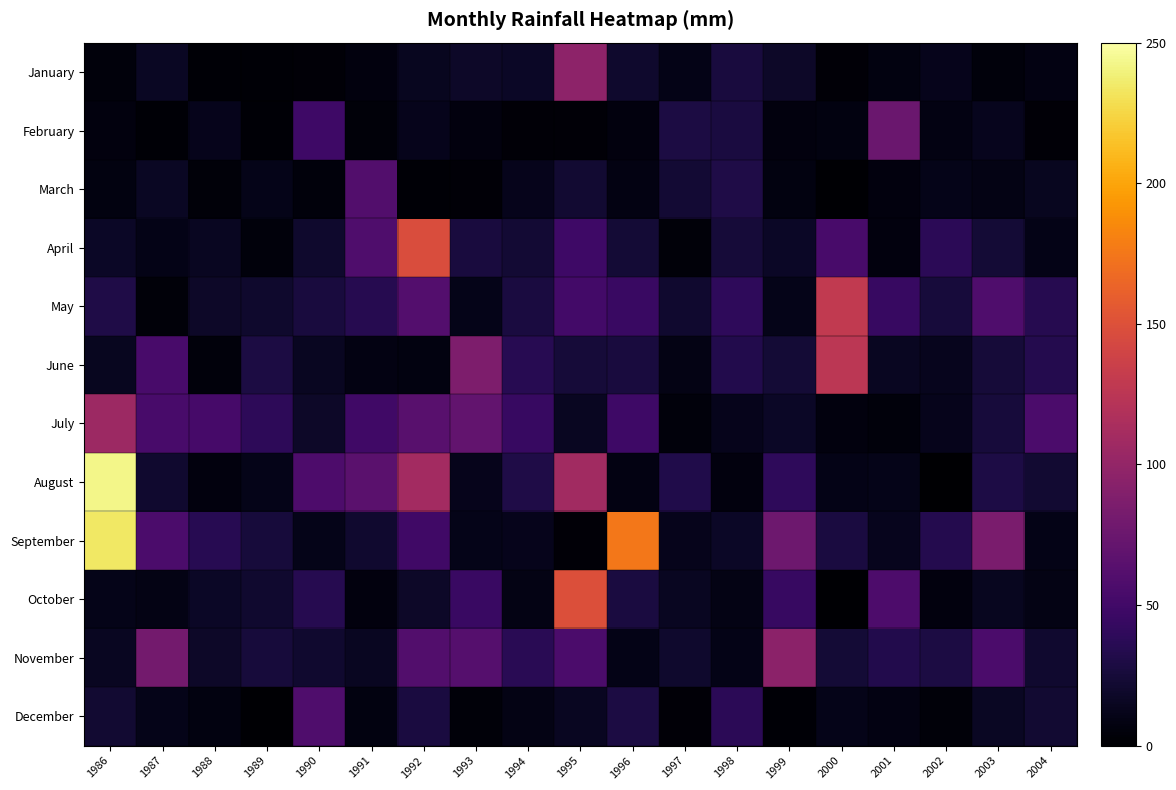

What is the difference between the highest and lowest values at 1999?

93.6